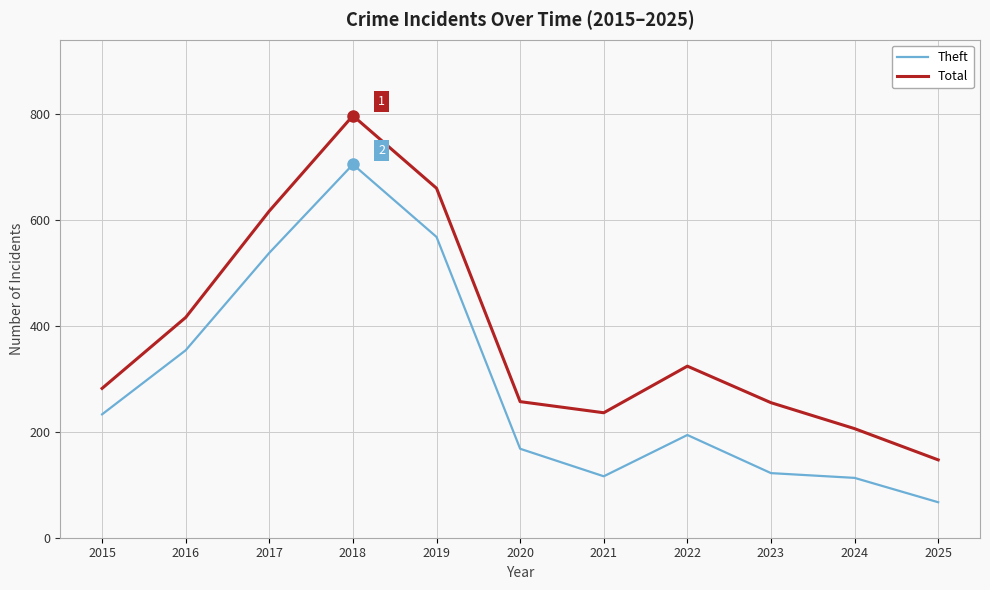

At how many categories does at least one series exceed 372?

4